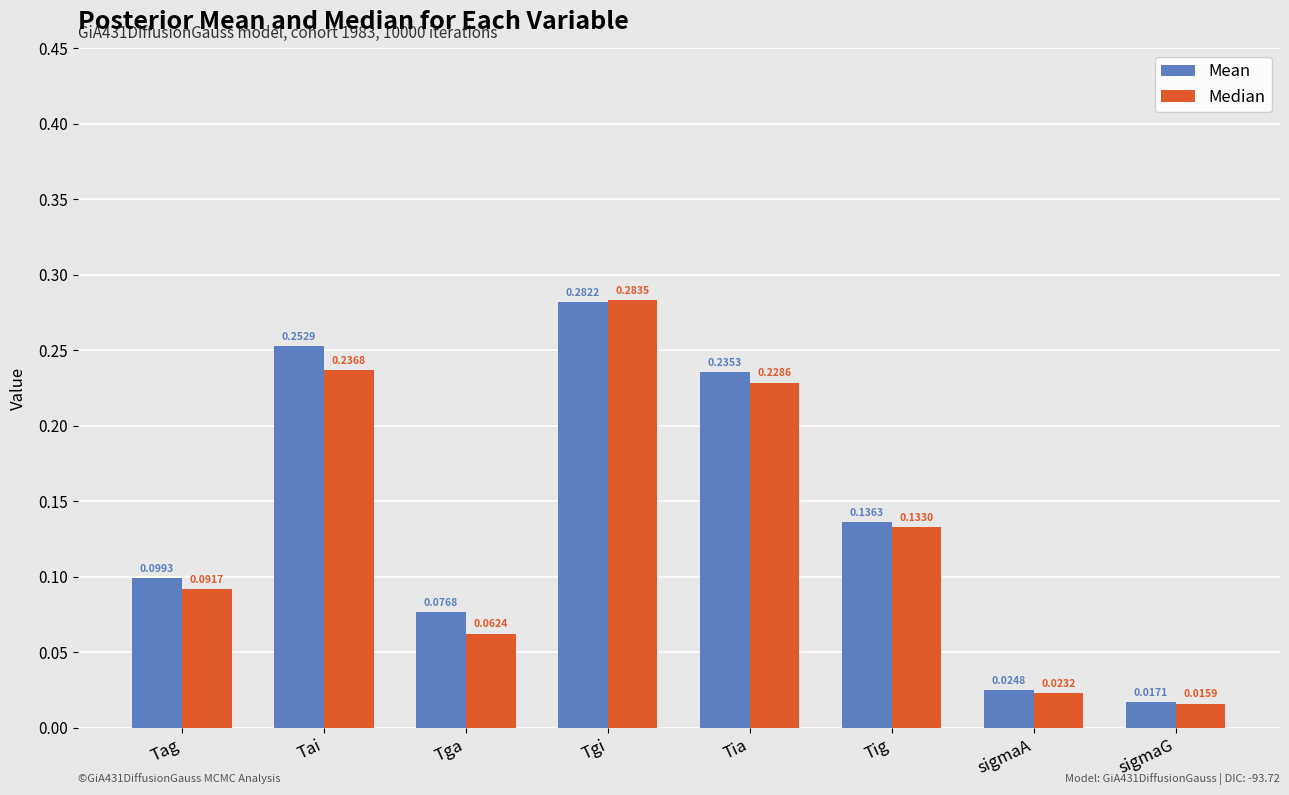

What are all the series names shown in the legend?

Mean, Median